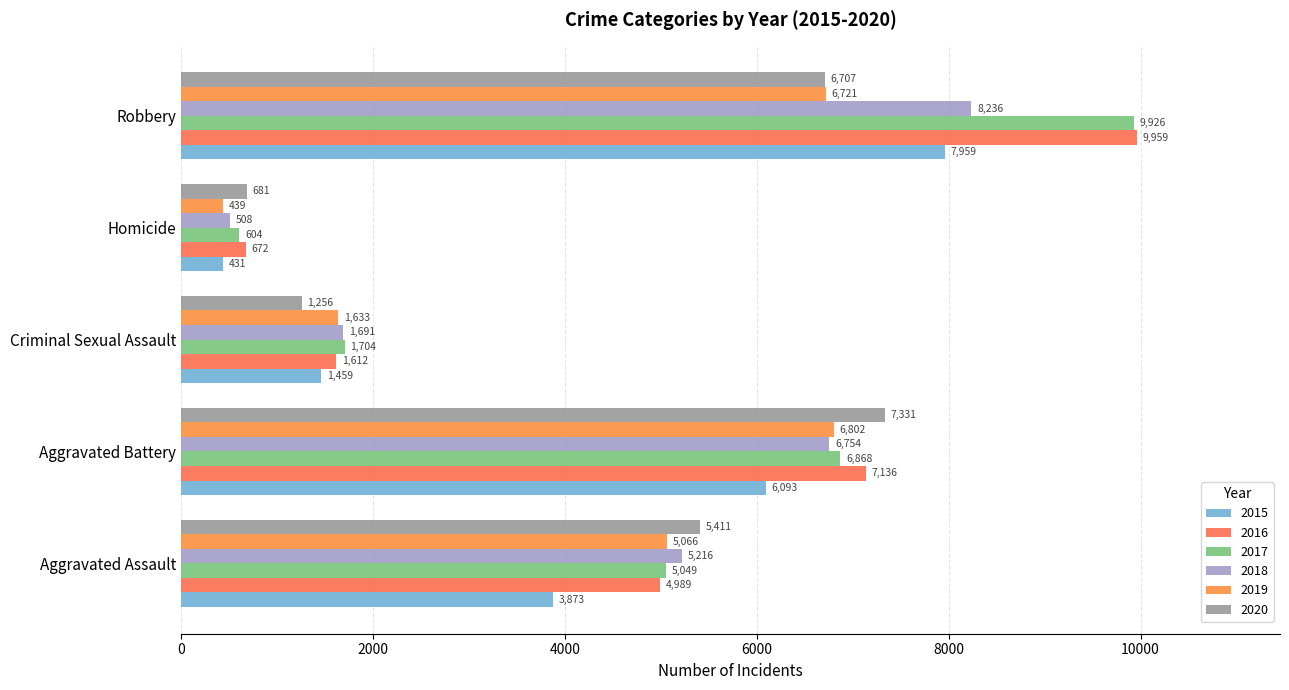

What is the minimum value for 2018?

508